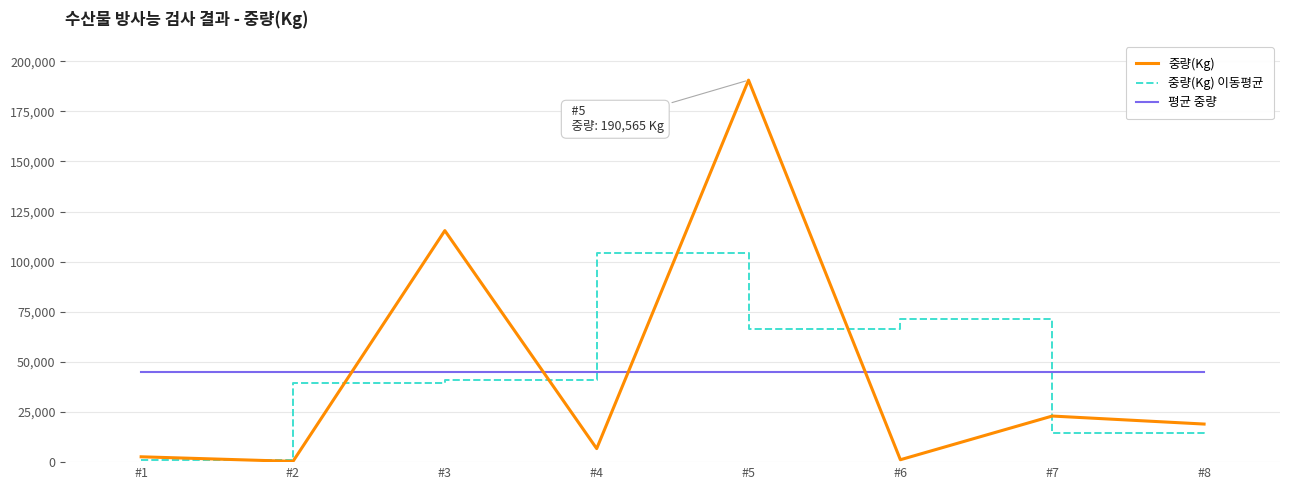

True or false: 중량(Kg) and 평균 중량 cross at least once.

True